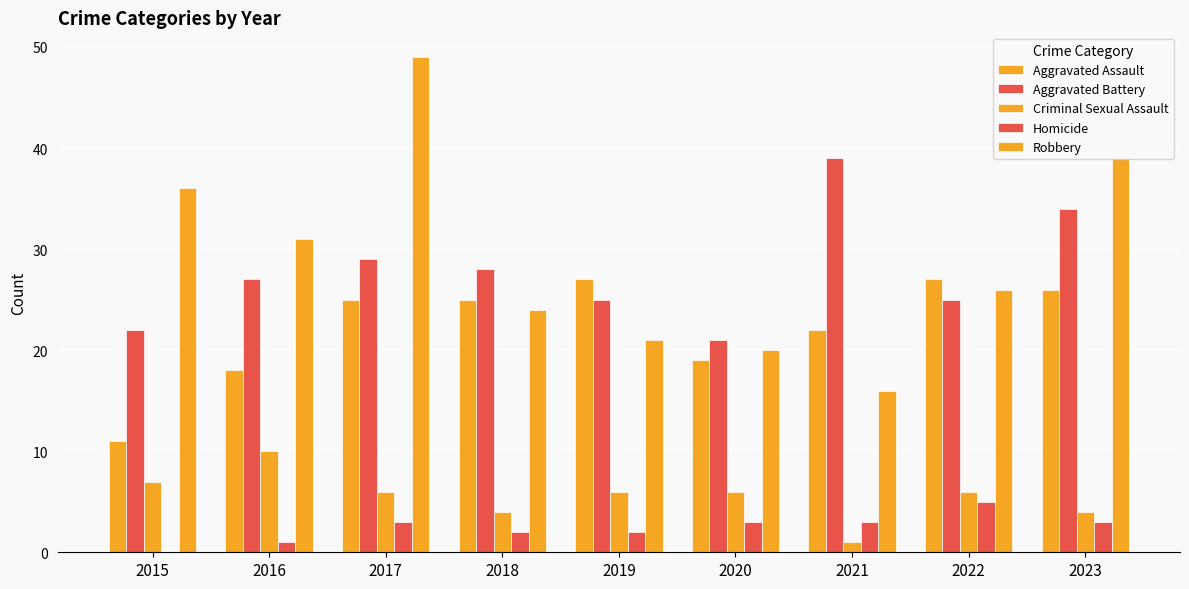

Between 2016 and 2018, which series saw the biggest shift?

Aggravated Assault